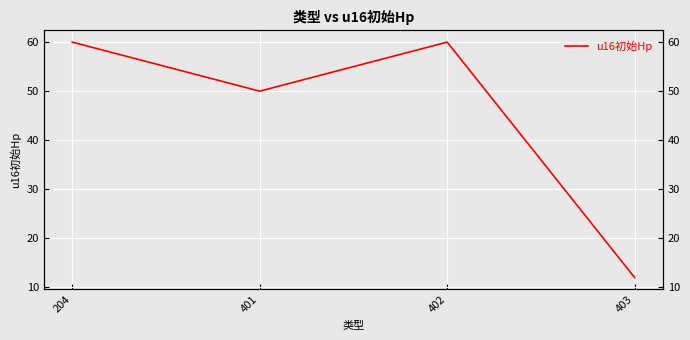

What is the value of the 3rd point from the left?

60